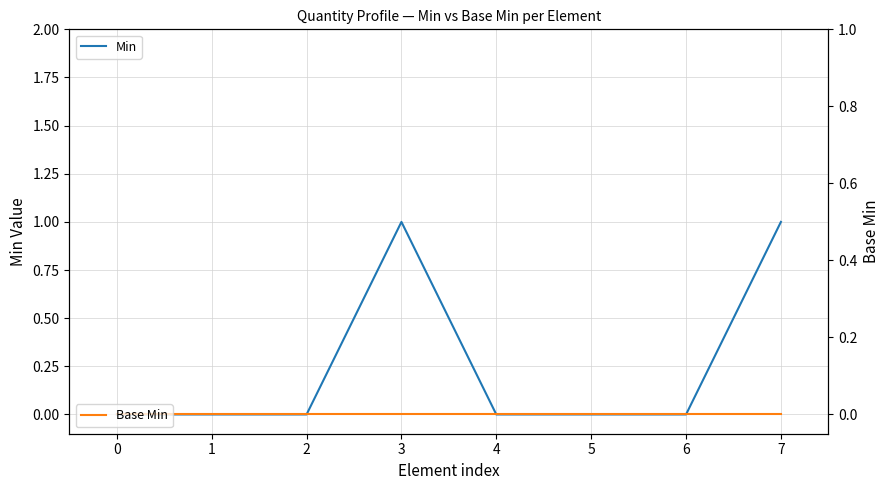

Reading left to right, transcribe all the data shown in this chart.

Min: 0=0	1=0	2=0	3=1	4=0	5=0	6=0	7=1
Base Min: 0=0	1=0	2=0	3=0	4=0	5=0	6=0	7=0